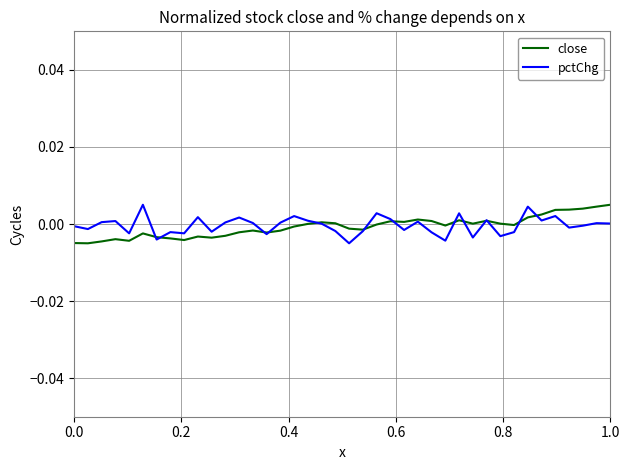

Which series has the widest spread of values?

close